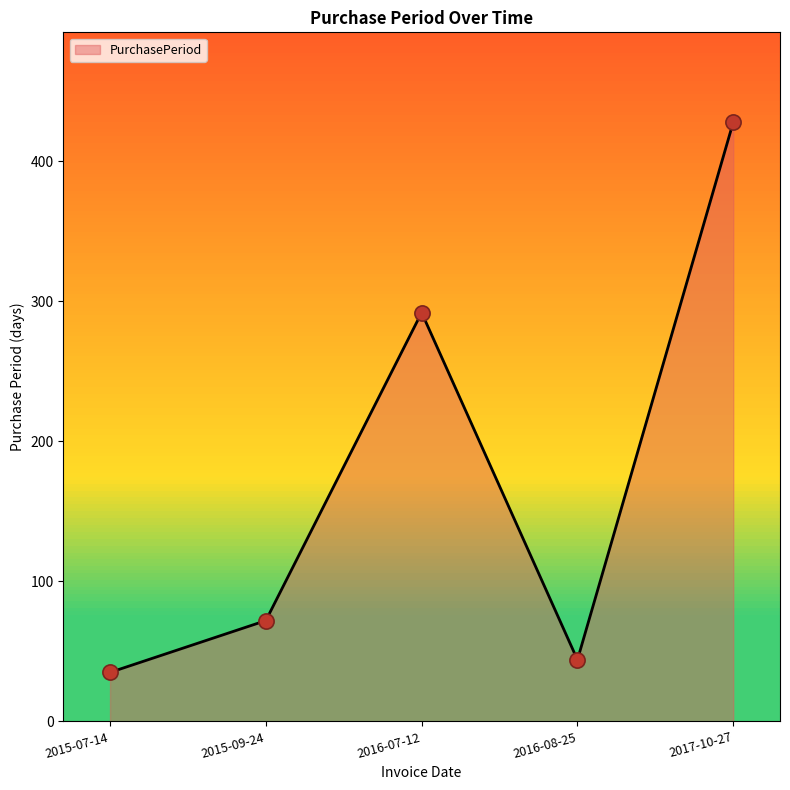

Approximately how many times larger is the value at 2015-09-24 compared to 2016-08-25?

1.6